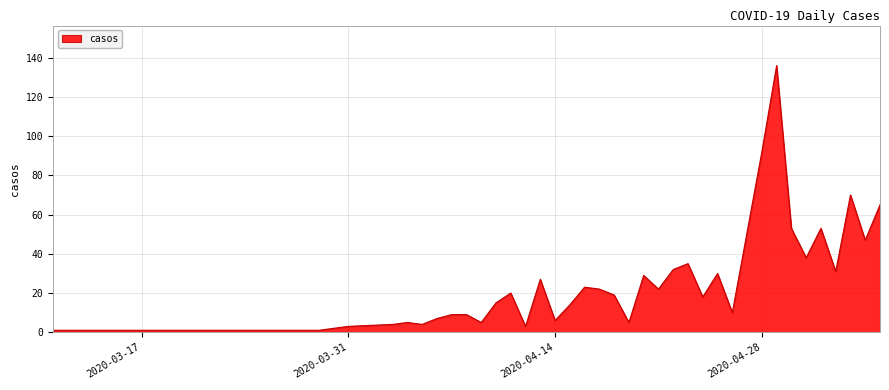

What is the maximum value shown in the chart?

136